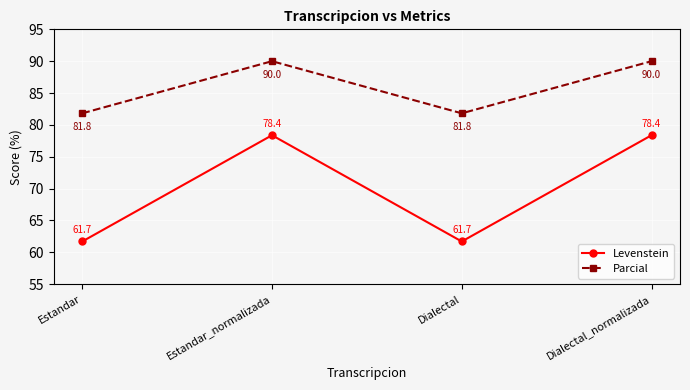

What is the label of the 4th point from the right?

Estandar